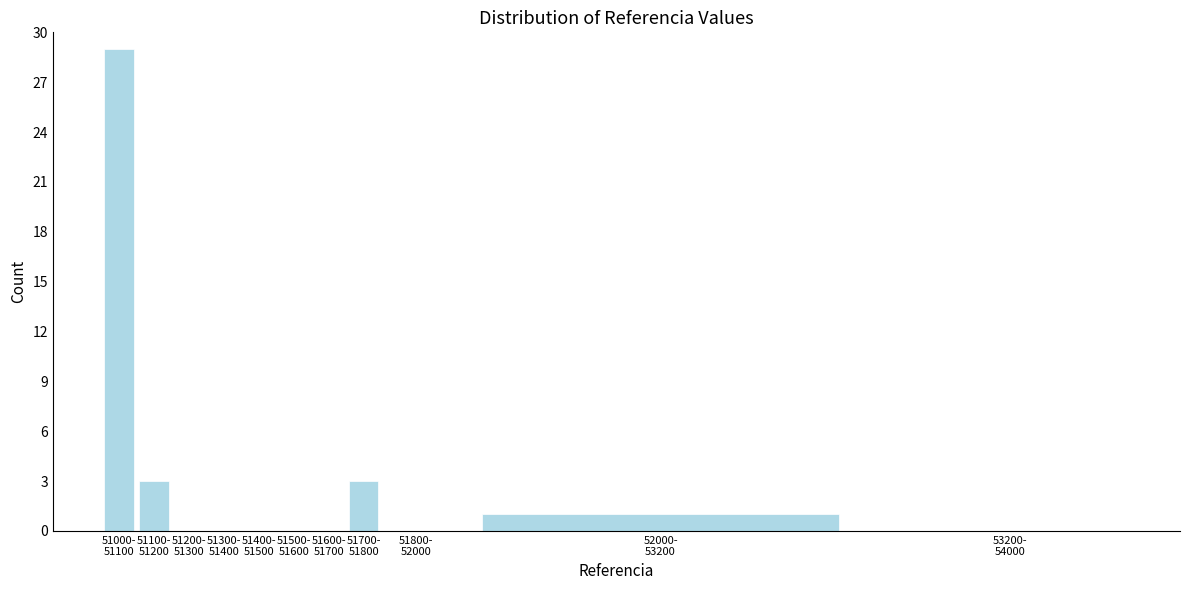

What is the sum of all values?

36